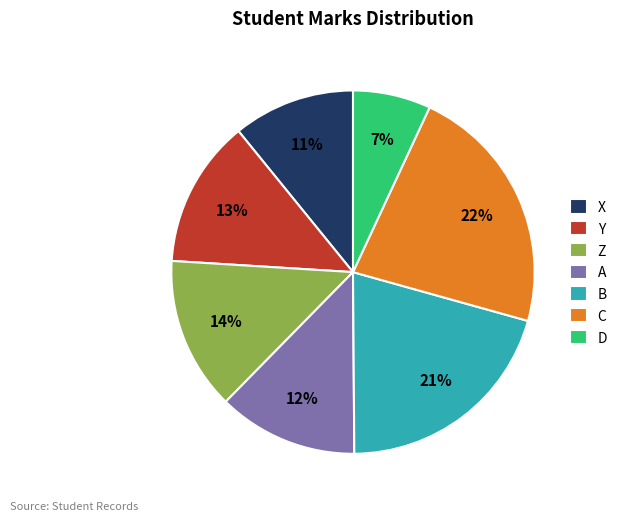

Is there a majority slice in this chart?

No